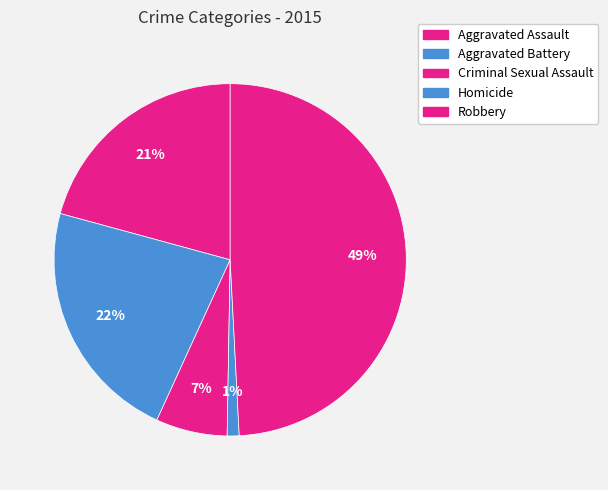

Is there a majority slice in this chart?

No